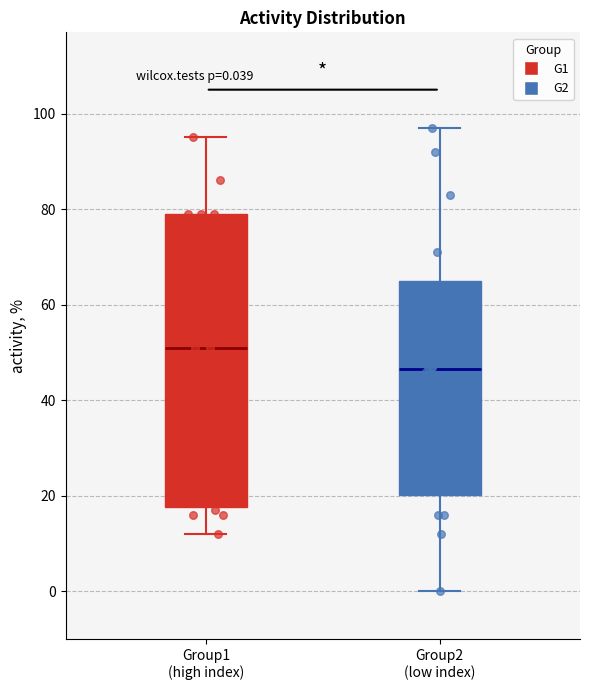

Which box's median line is the lowest?

Group2 (low index)